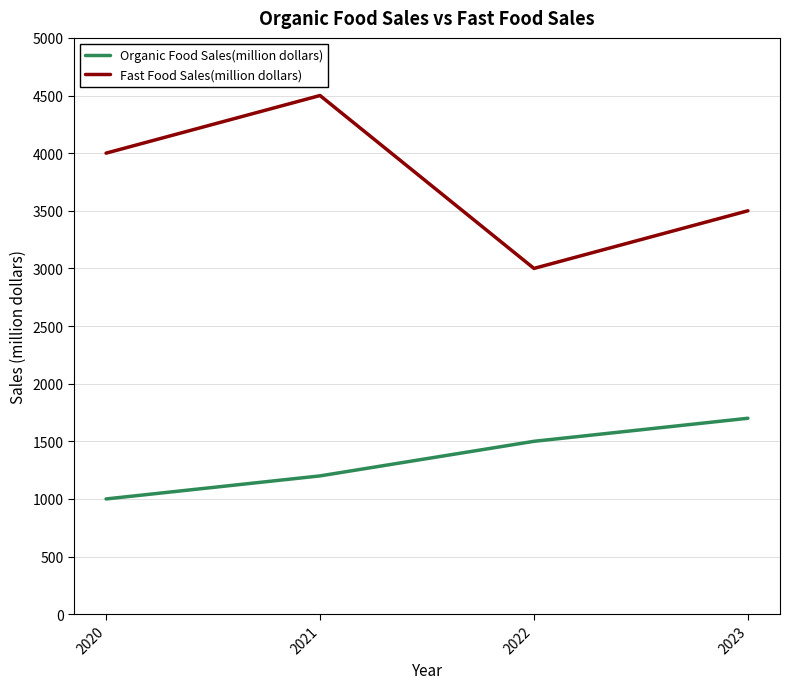

At which label does Organic Food Sales(million dollars) reach its peak?

2023